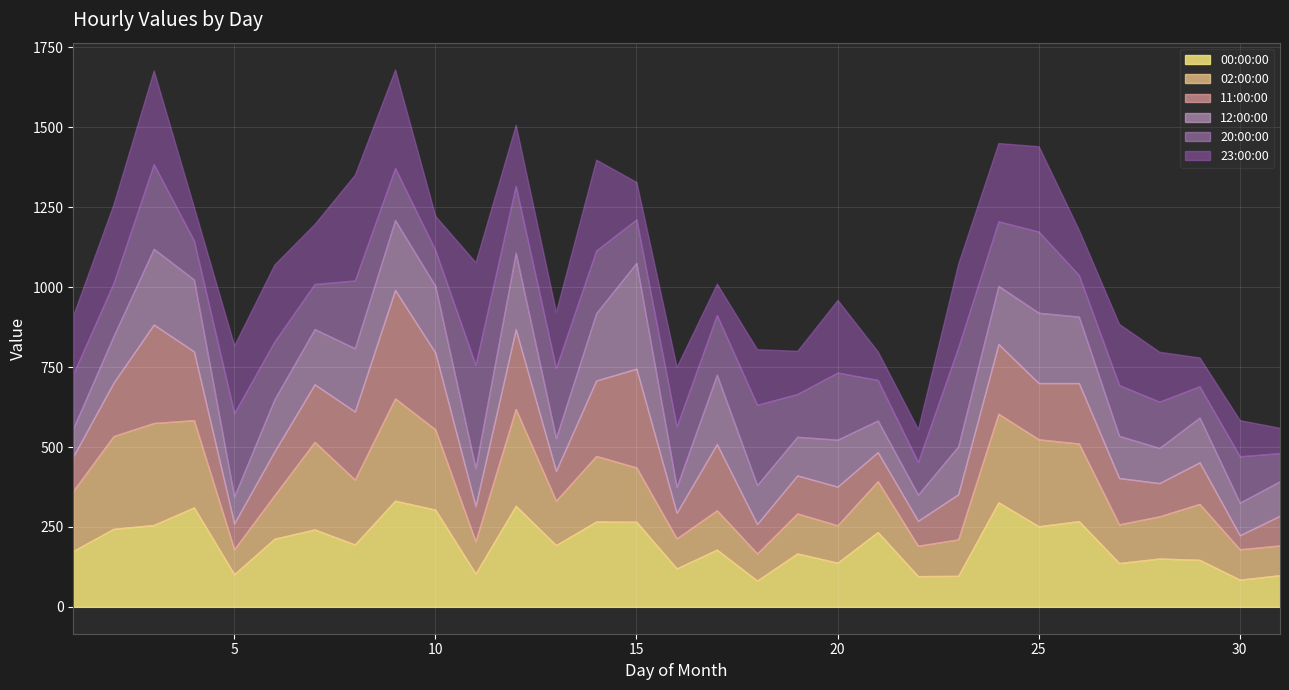

Which series has the widest spread of values?

11:00:00